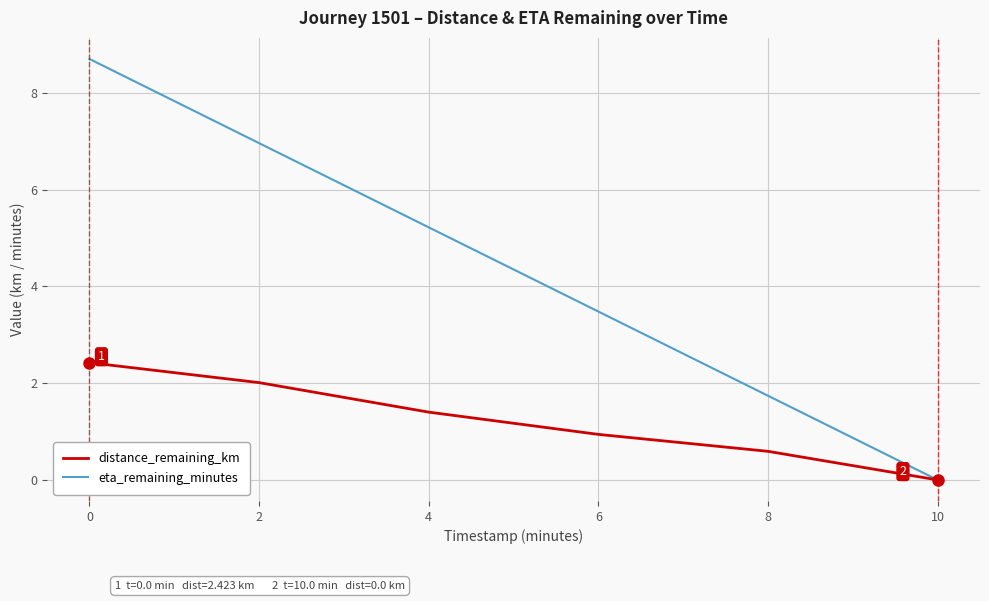

Reading right to left, list all the values displayed in this chart.

distance_remaining_km: 10=0.0	8=0.6	6=0.9	4=1.4	2=2.0	0=2.4
eta_remaining_minutes: 10=0.0	8=1.7	6=3.5	4=5.2	2=7.0	0=8.7